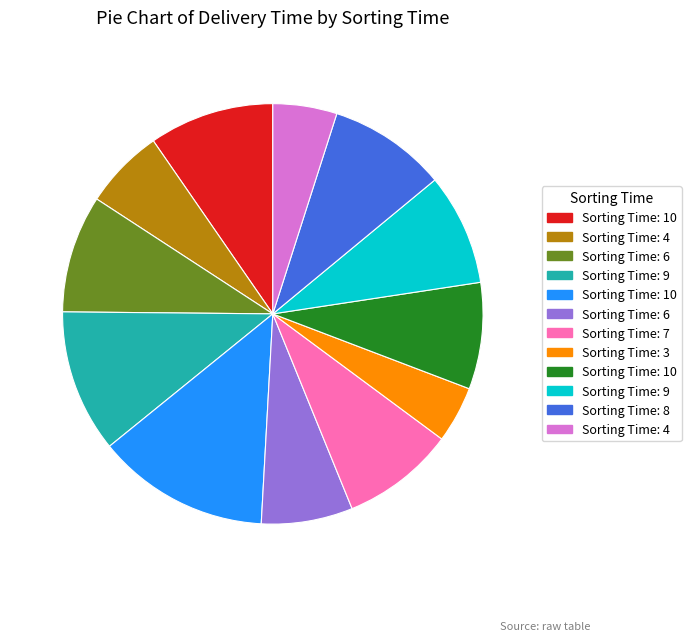

Is there any slice that represents more than half of the pie?

No